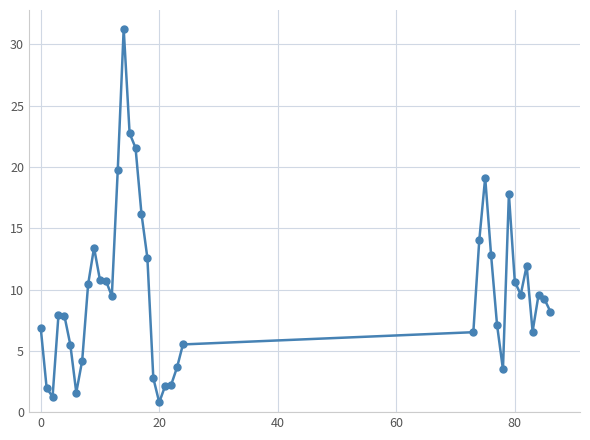

What is the average value?

9.7